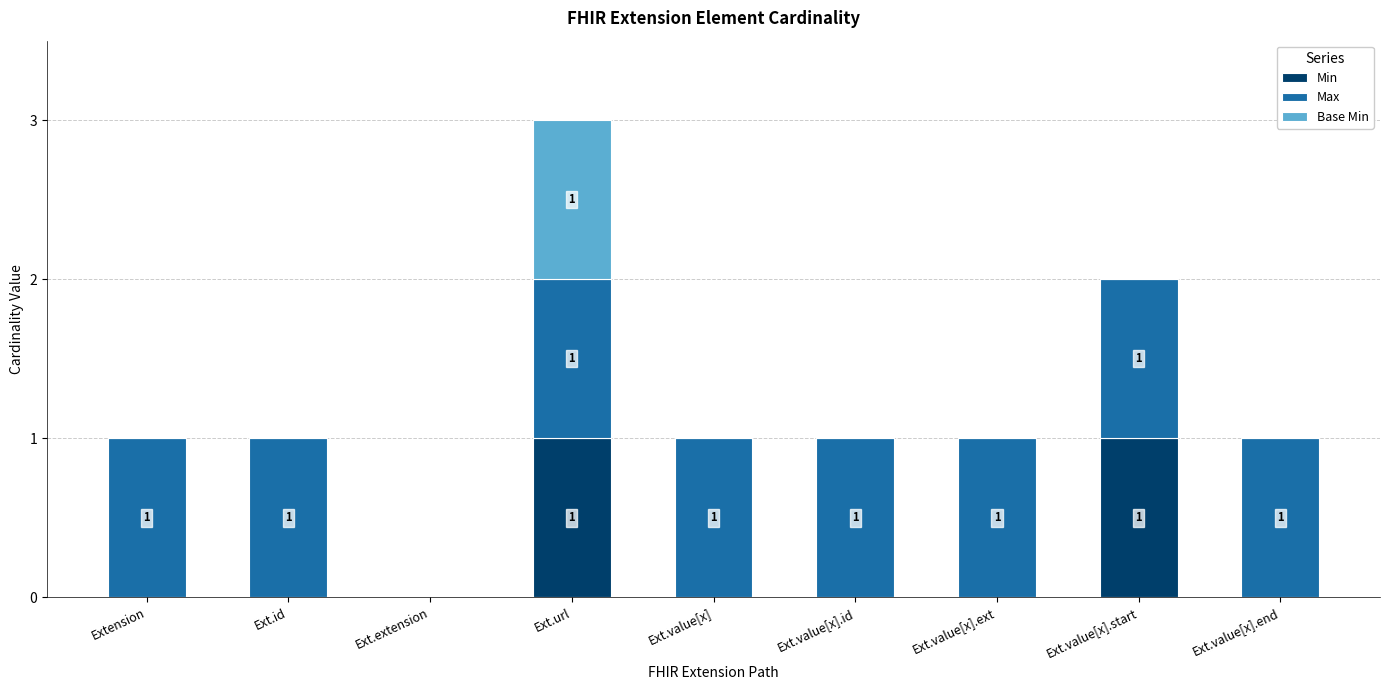

Does the chart contain stacked bars?

Yes